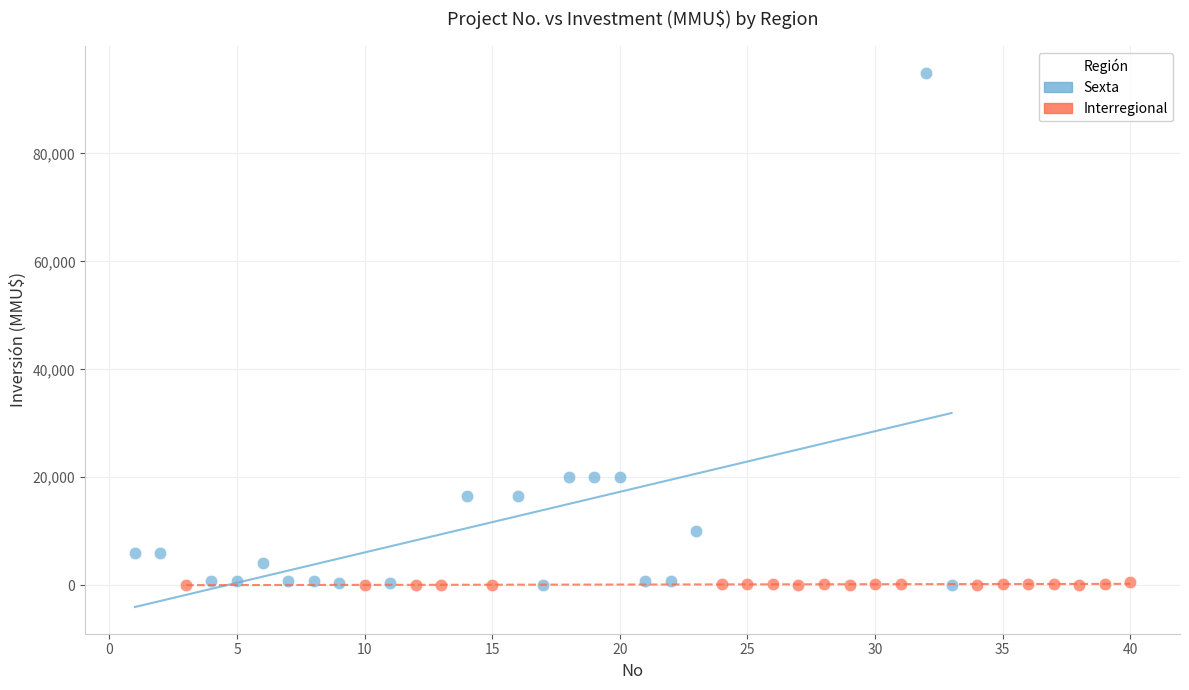

Which series contains the highest Y value?

Sexta